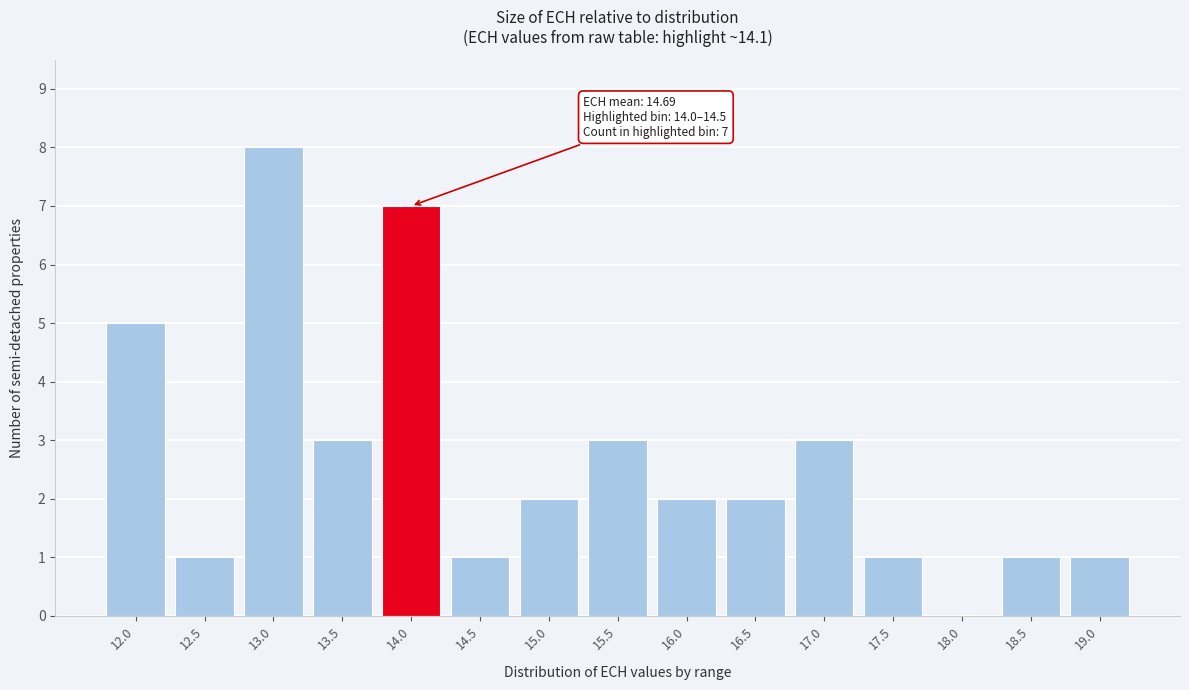

Reading left to right, extract all data points from this chart.

12.0=5	12.5=1	13.0=8	13.5=3	14.0=7	14.5=1	15.0=2	15.5=3	16.0=2	16.5=2	17.0=3	17.5=1	18.0=0	18.5=1	19.0=1